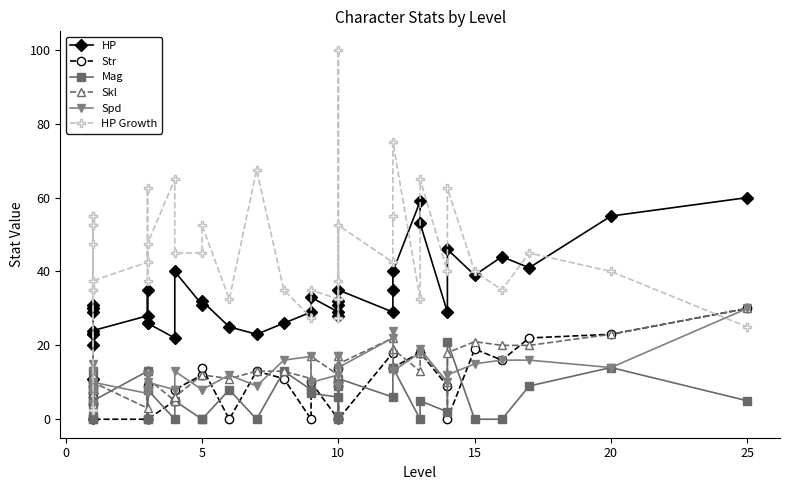

List the series in order of their peak value, highest first.

HP Growth, HP, Str, Skl, Spd, Mag